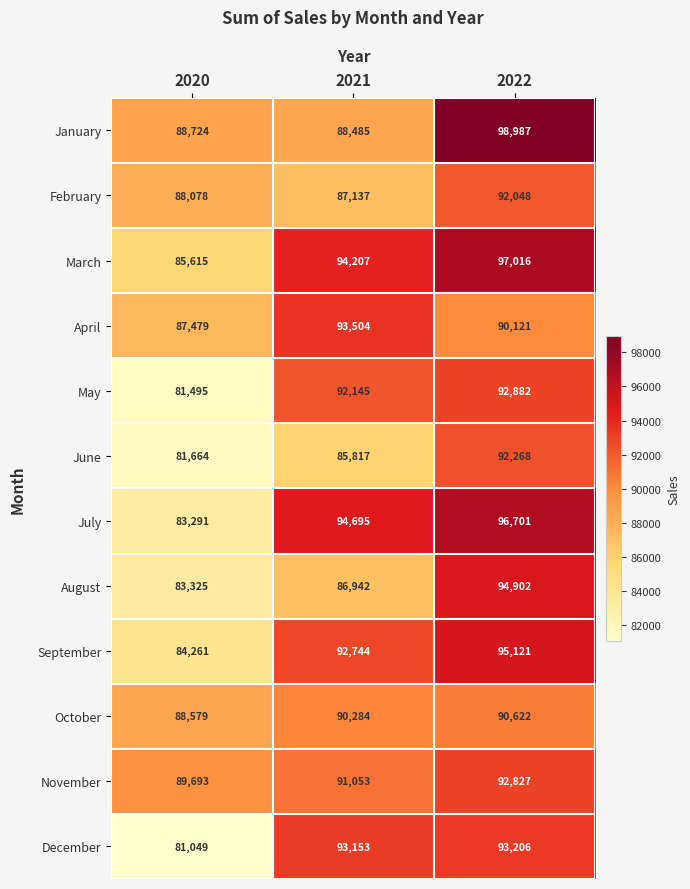

True or false: October has a value of 88579 at 2020.

True